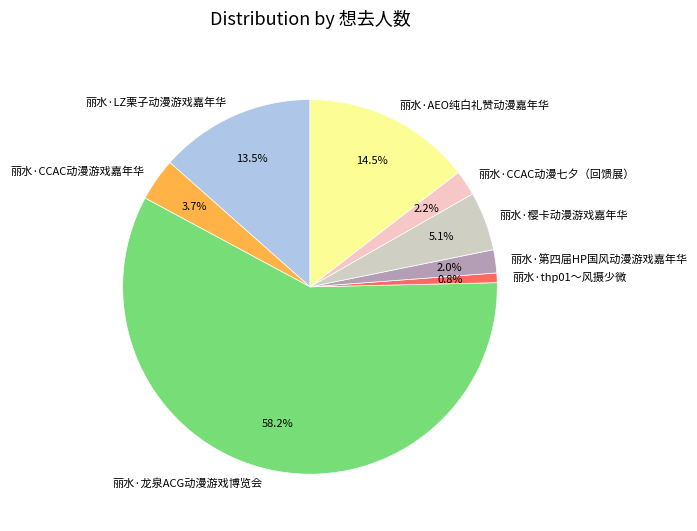

Which category has the biggest portion of the pie?

丽水·龙泉ACG动漫游戏博览会